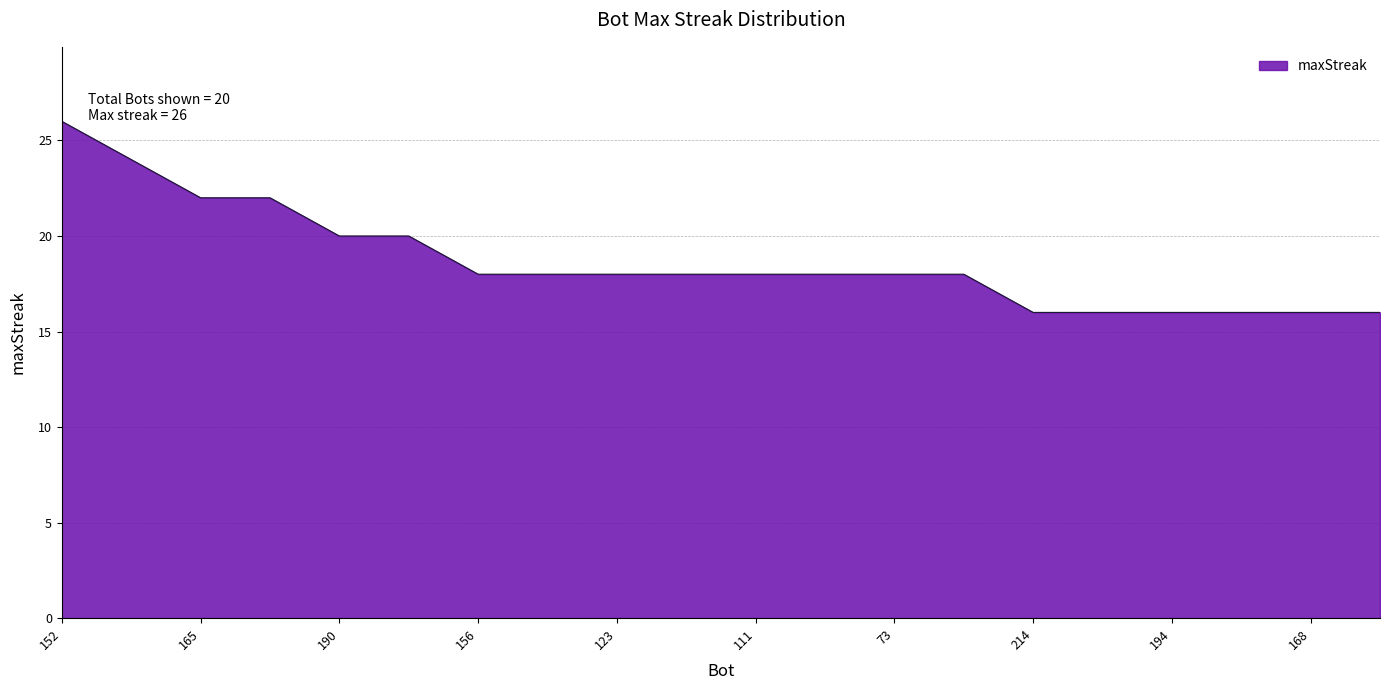

What is the minimum value shown in the chart?

16